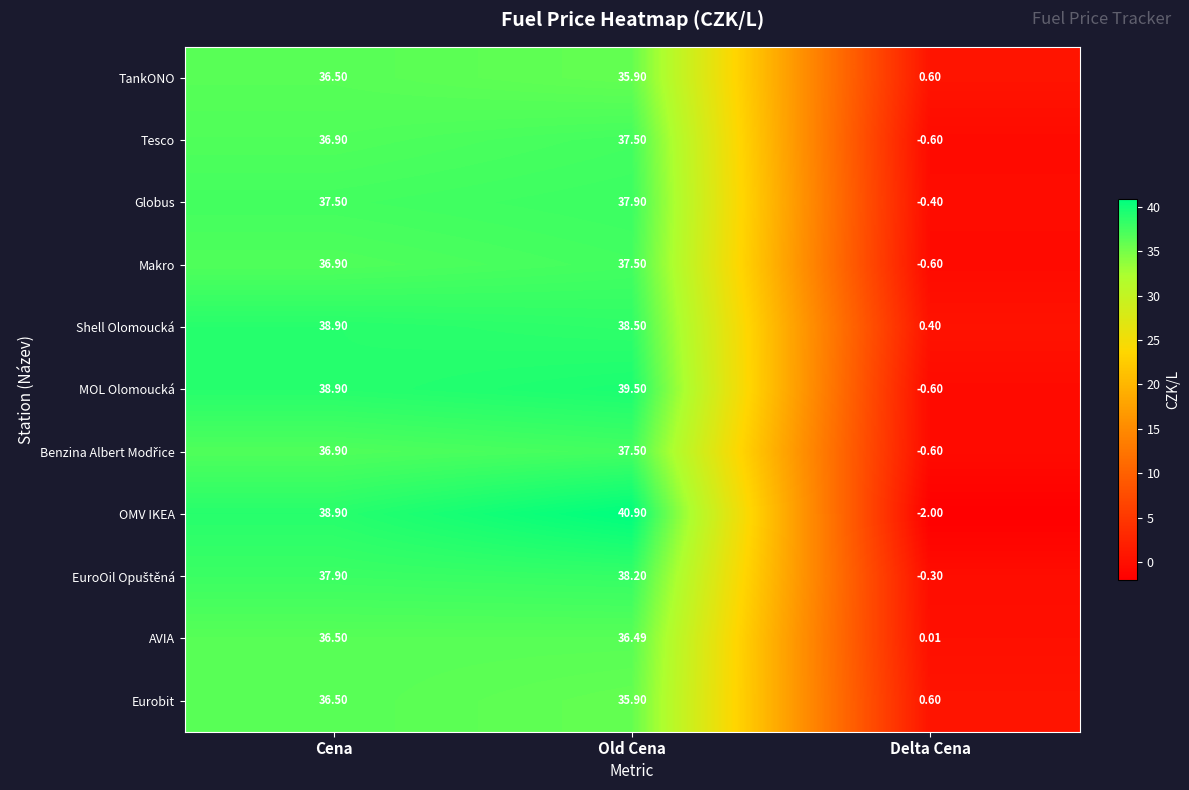

How many distinct data groups are displayed?

11